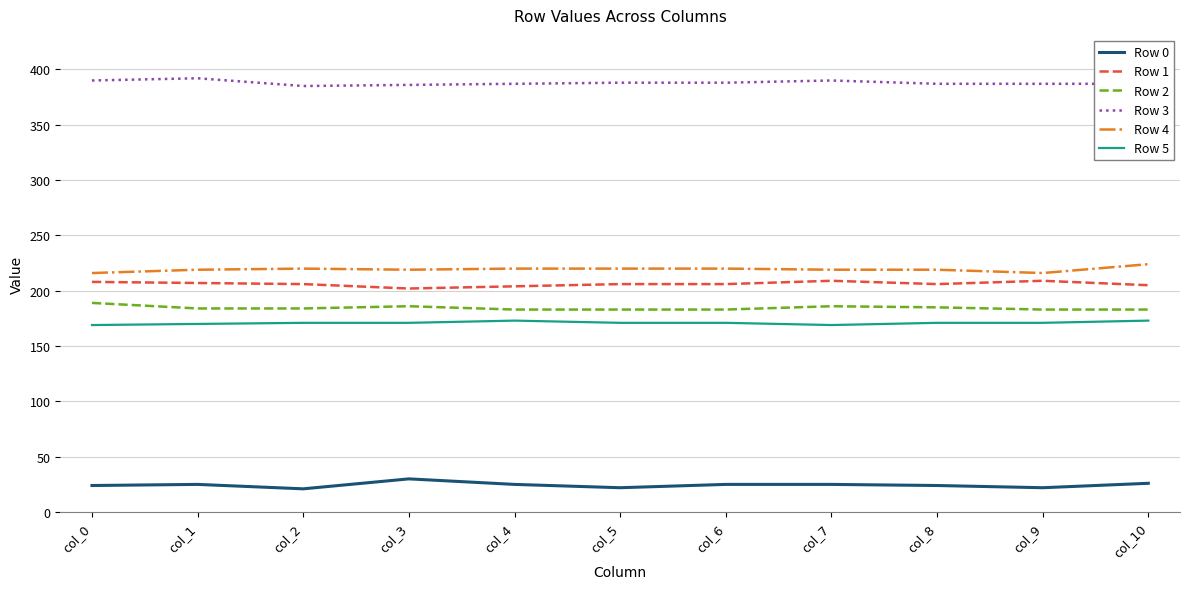

What is the spread (max minus min) of values at col_3?

356